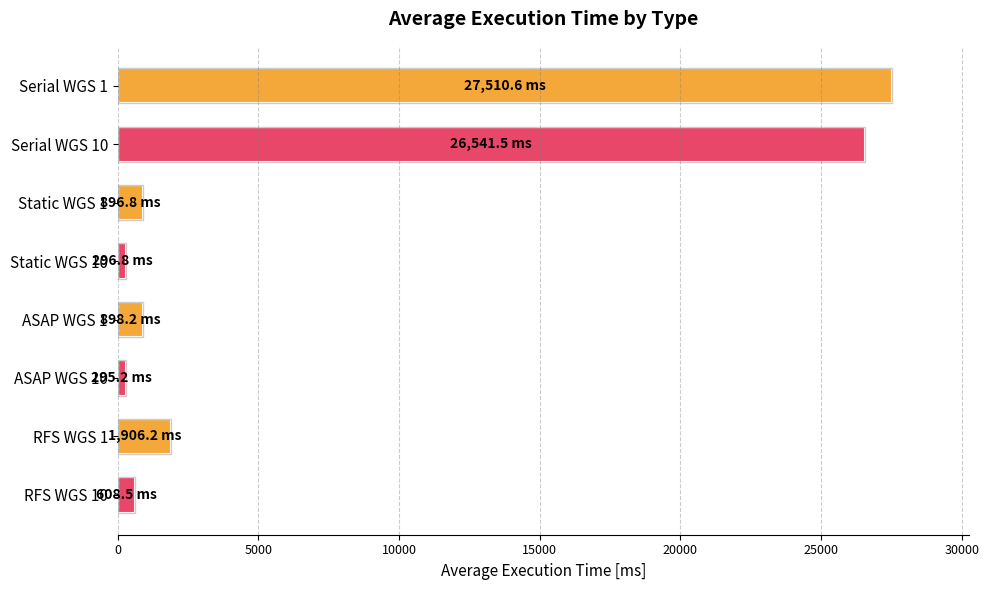

What is the ratio of the value at ASAP WGS 1 to the value at RFS WGS 1?

0.5